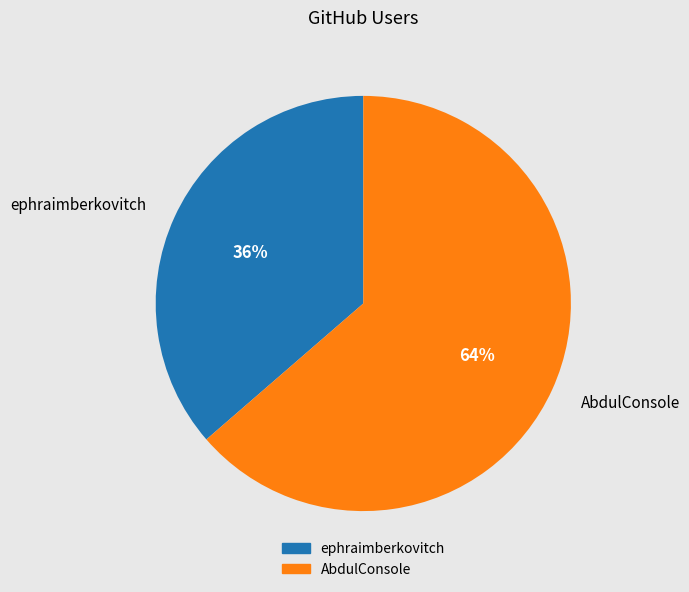

To the nearest percent, what is the combined percentage of ephraimberkovitch and AbdulConsole?

100%